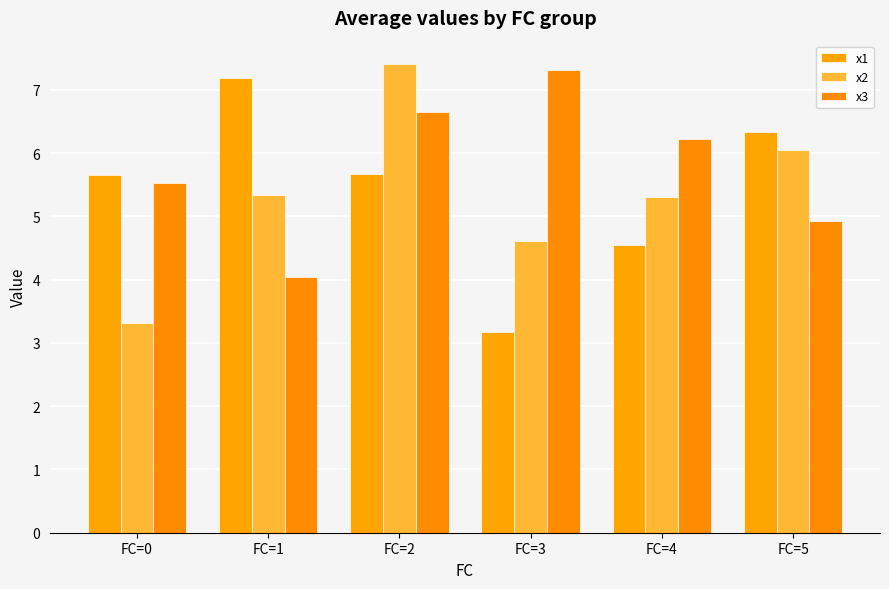

How many data points does each series have?

6